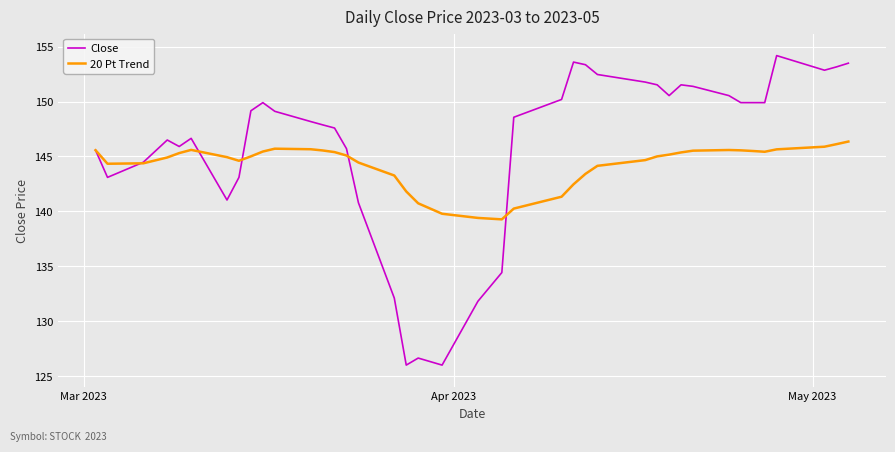

Which series has the largest range (max minus min)?

Close